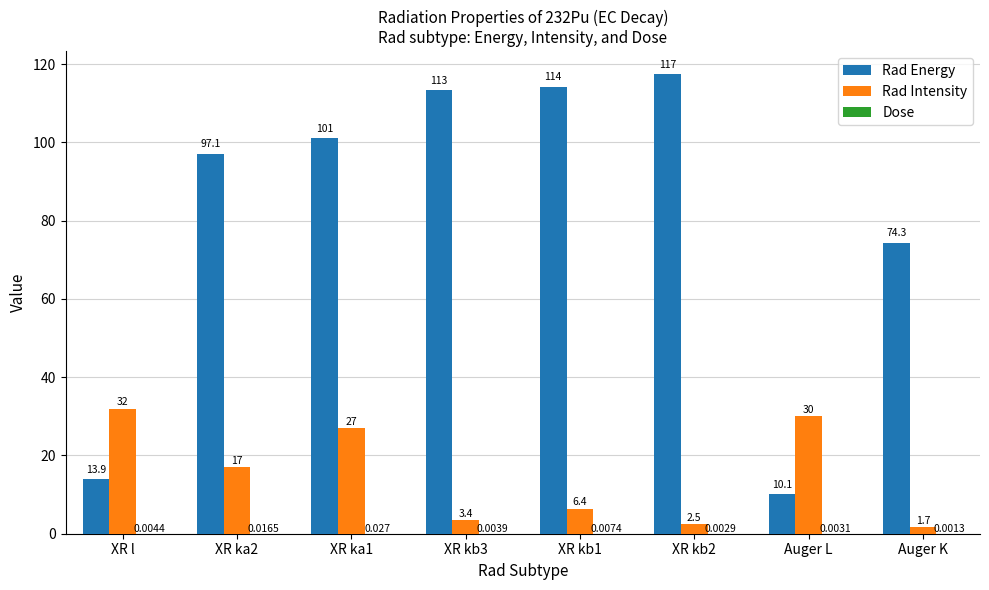

At which category is the sum across all series the highest?

XR ka1